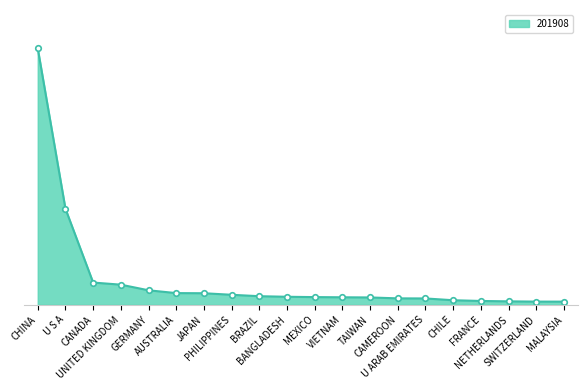

What position from the left is JAPAN?

7